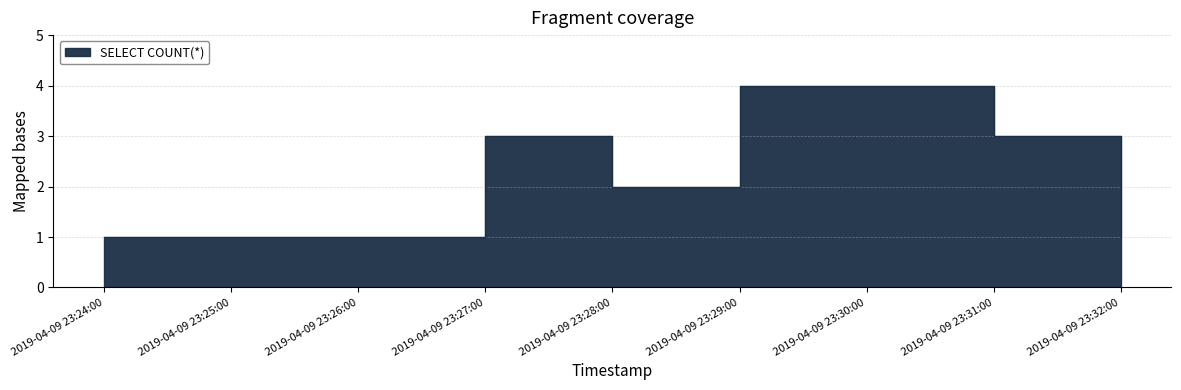

What is the sum of all values?

20